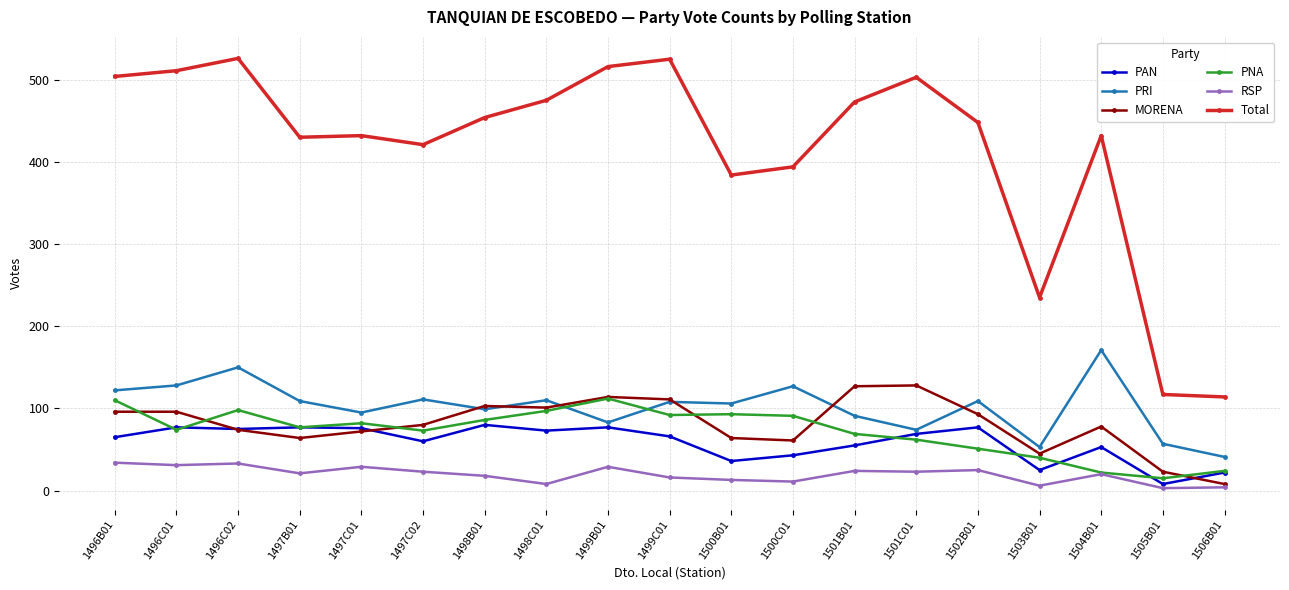

The PAN series shows 65 at 1496B01. True or false?

True